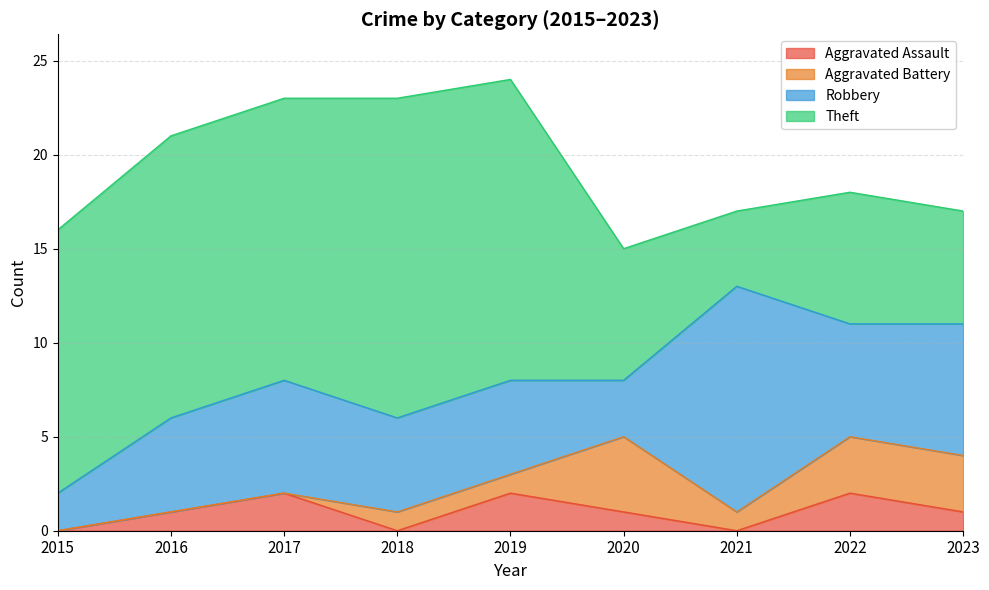

Rank the series at 2015 from lowest to highest value.

Aggravated Assault, Aggravated Battery, Robbery, Theft